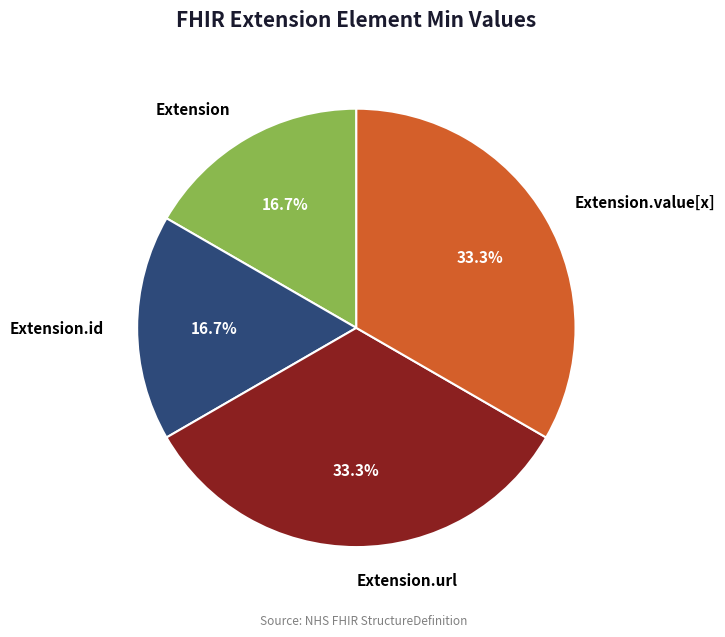

Combined, do Extension.id and Extension account for over 50%?

No